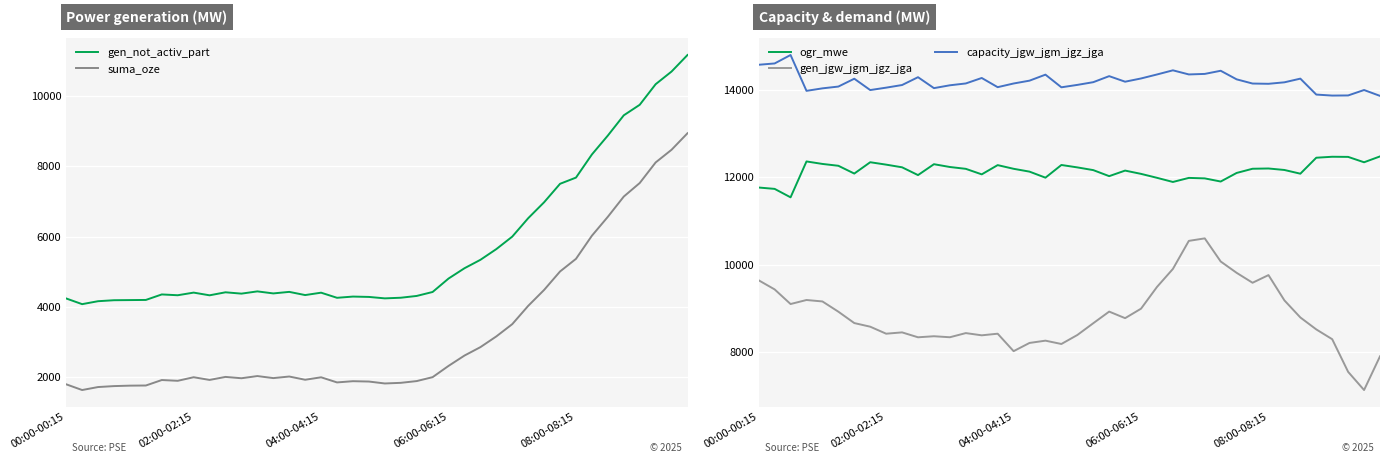

Rank the series at 6 from lowest to highest value.

suma_oze, gen_not_activ_part, gen_jgw_jgm_jgz_jga, ogr_mwe, capacity_jgw_jgm_jgz_jga